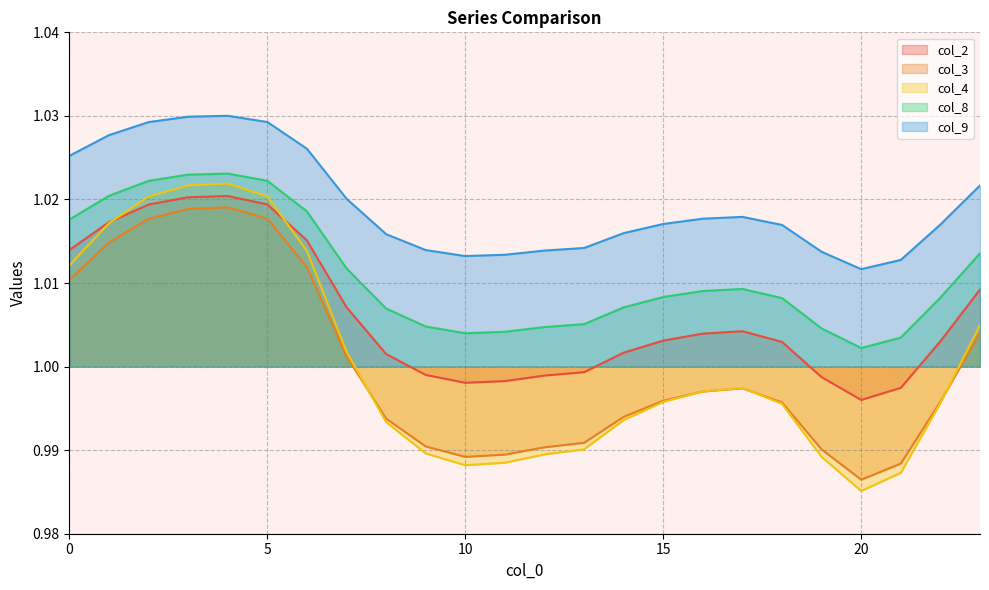

How many lines are shown in the chart?

5